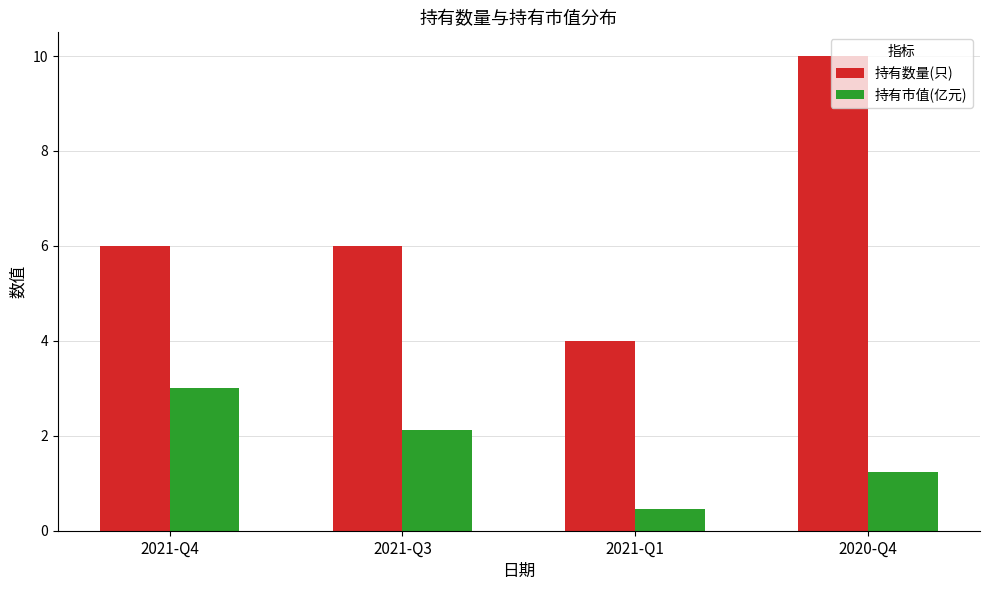

Reading left to right, transcribe all the data shown in this chart.

持有数量(只): 2021-Q4=6.0	2021-Q3=6.0	2021-Q1=4.0	2020-Q4=10.0
持有市值(亿元): 2021-Q4=3.0	2021-Q3=2.1	2021-Q1=0.5	2020-Q4=1.2